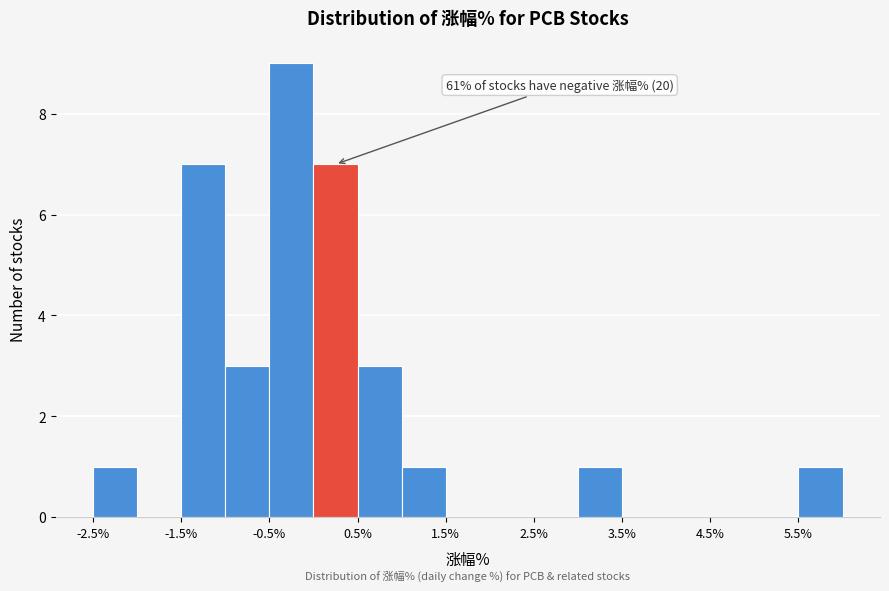

Over which range of the x-axis is the bar tallest?

-0.5 to 0.0